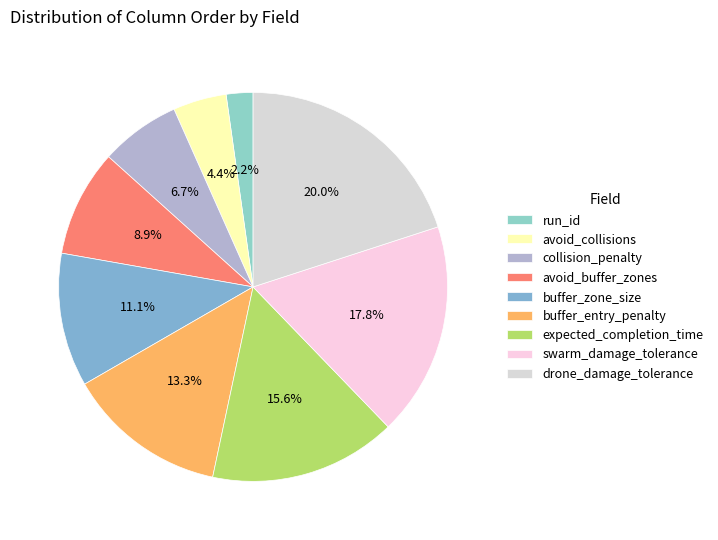

Count the number of slices in the pie.

9